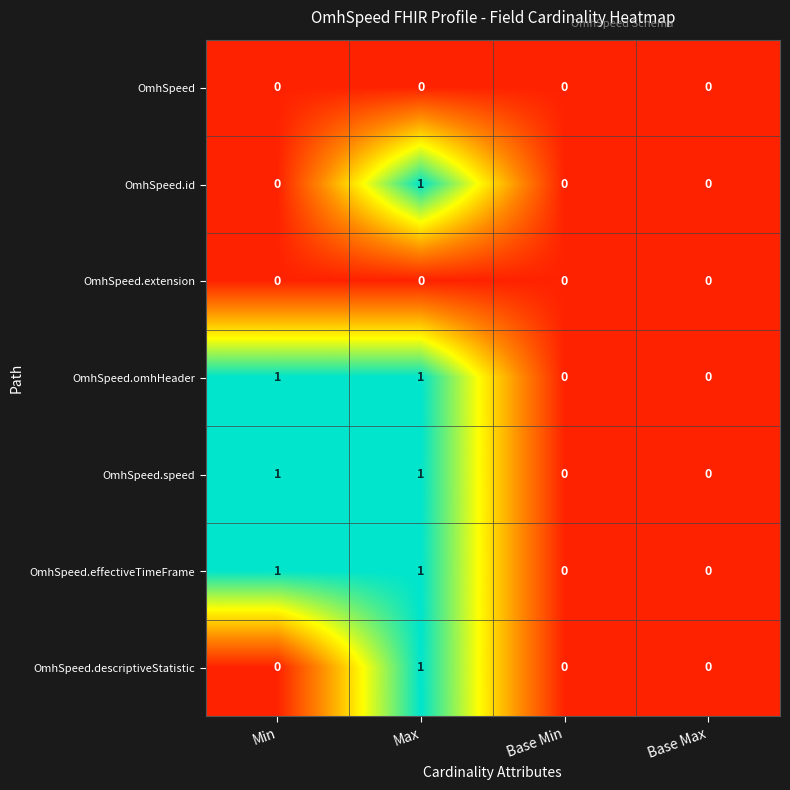

Count the OmhSpeed.effectiveTimeFrame values in the range 0 to 1.

4